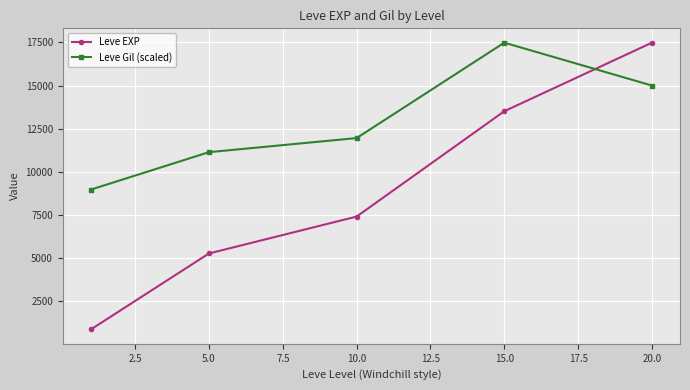

What is the value of the Leve Gil (scaled) point at the 5th from the left?

15000.2